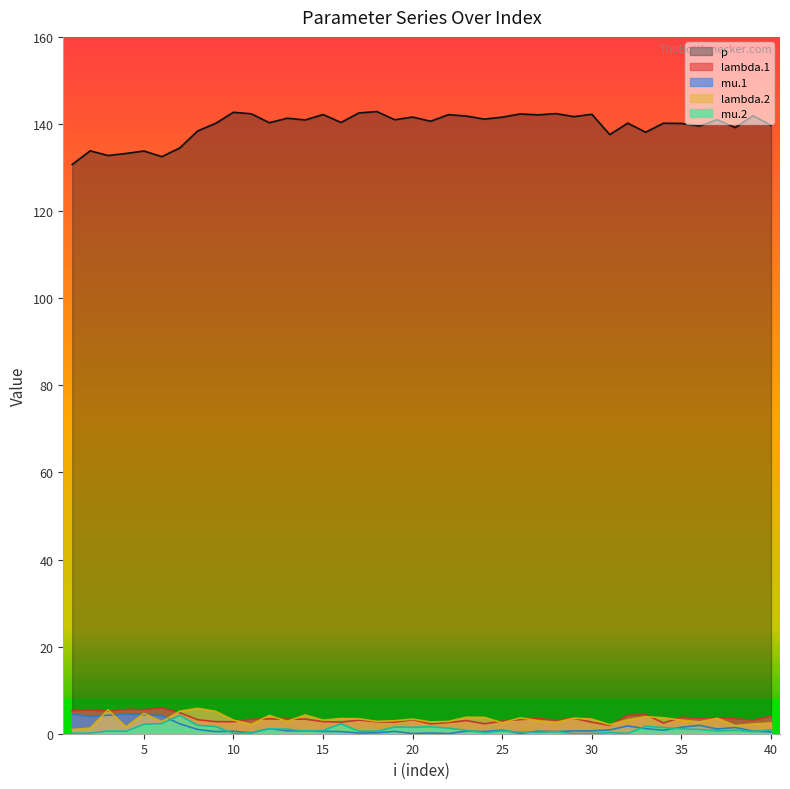

Which category has the highest value in the lambda.2 series?

8